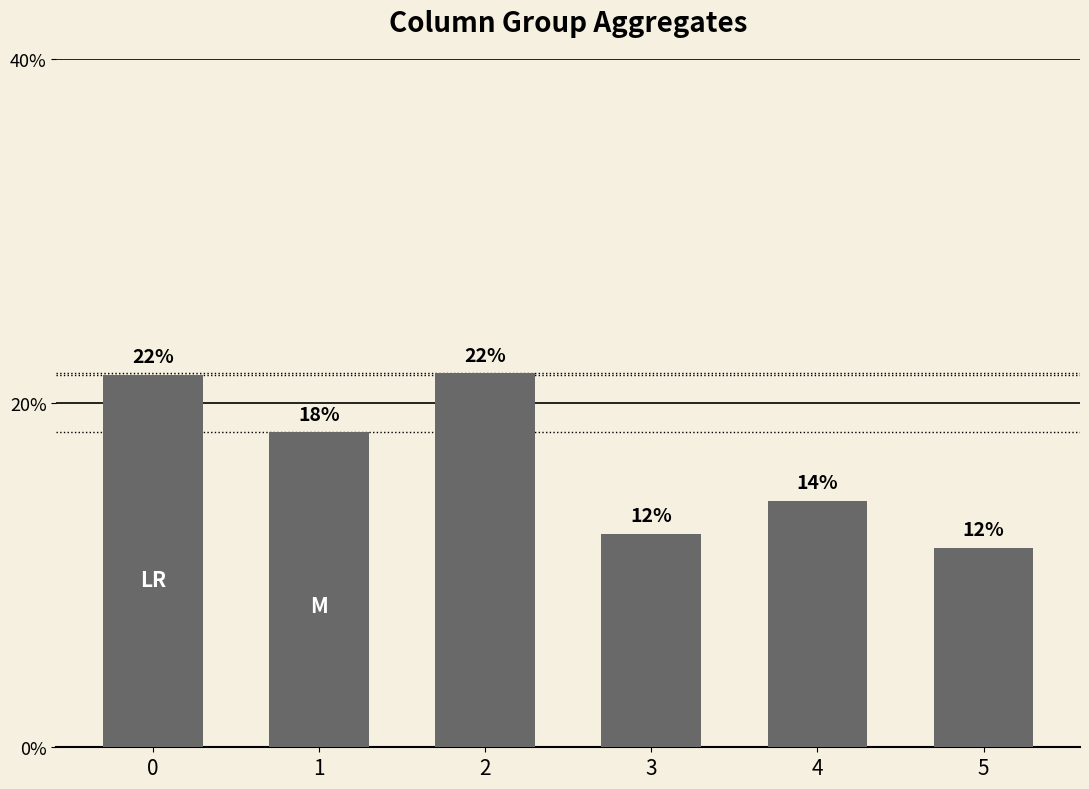

Does the chart contain any negative values?

No